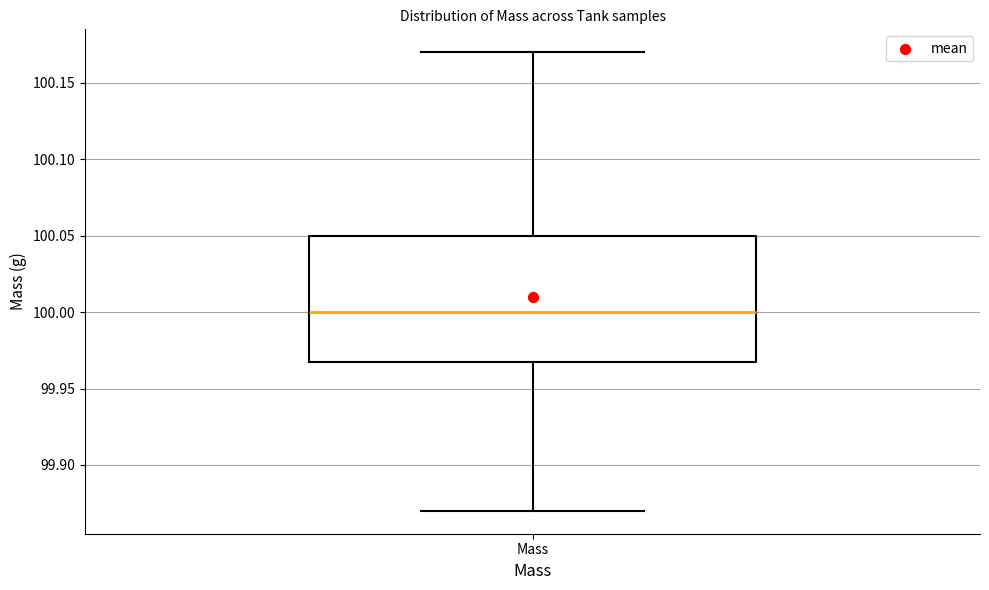

Read this box plot against the y-axis: the position of the median line, the range covered by the box, and the ends of both whiskers. The values are not printed on the chart, so give them approximately, as read against the axis.

median 100.00, box 99.97 to 100.05, whiskers 99.87 to 100.17